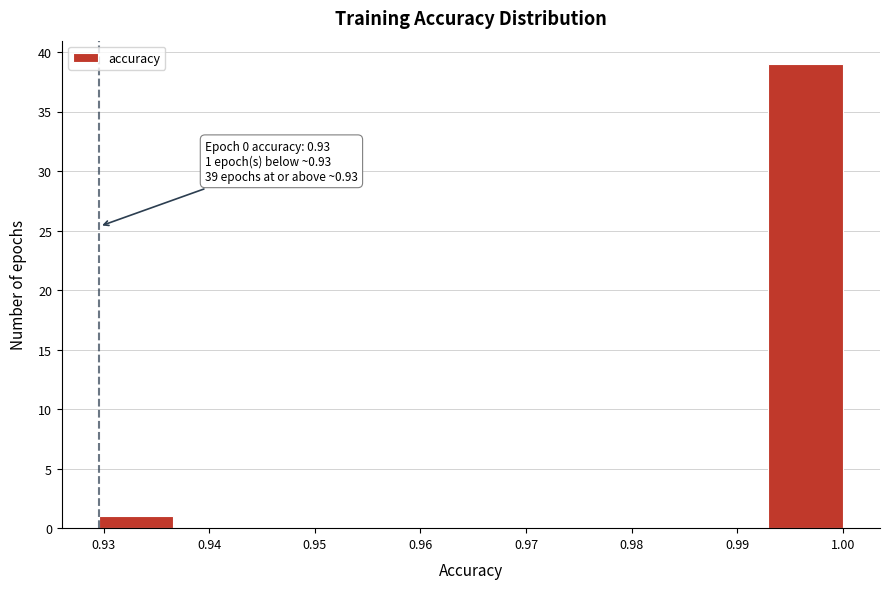

Over which range of the x-axis is the bar tallest?

0.993 to 1.000